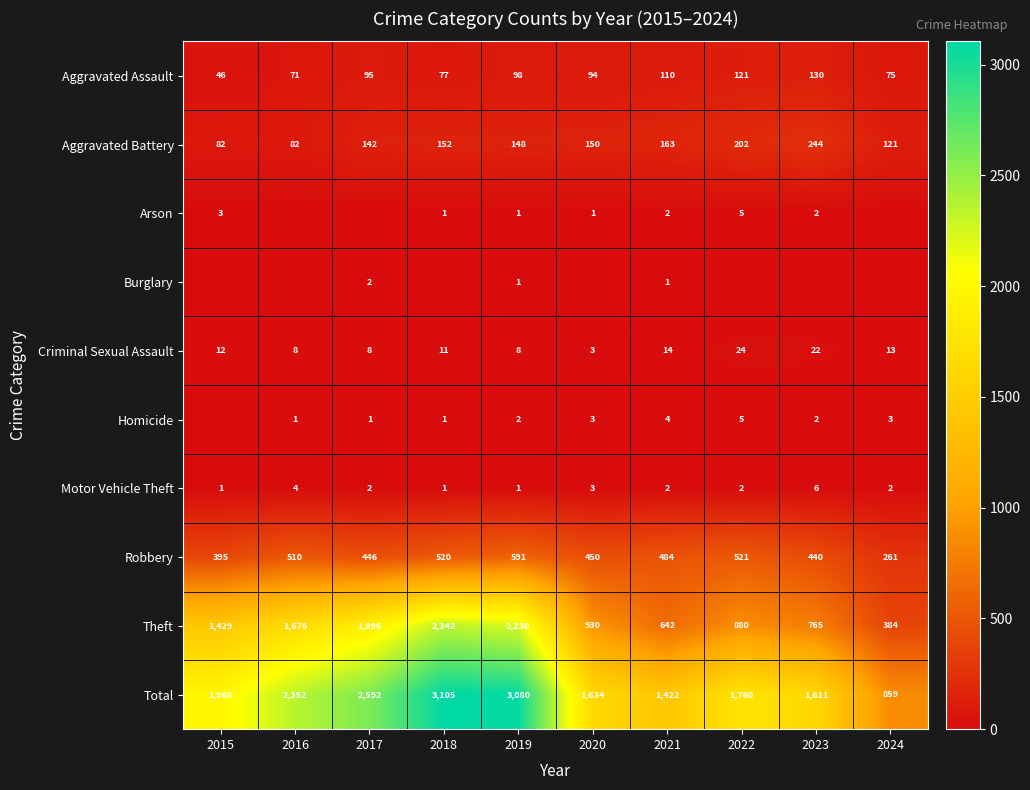

Rank the categories by Aggravated Assault value from lowest to highest.

2015, 2016, 2024, 2018, 2020, 2017, 2019, 2021, 2022, 2023